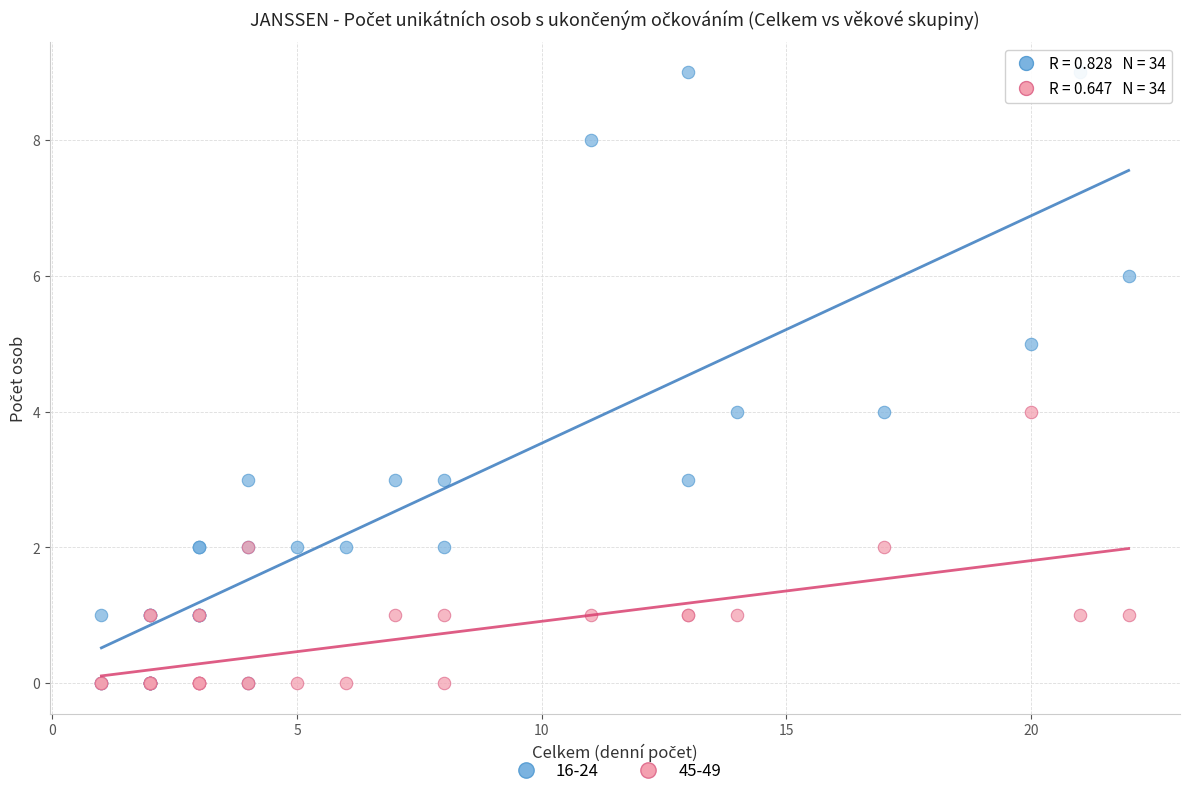

What are all the series names shown in the legend?

16-24, 45-49